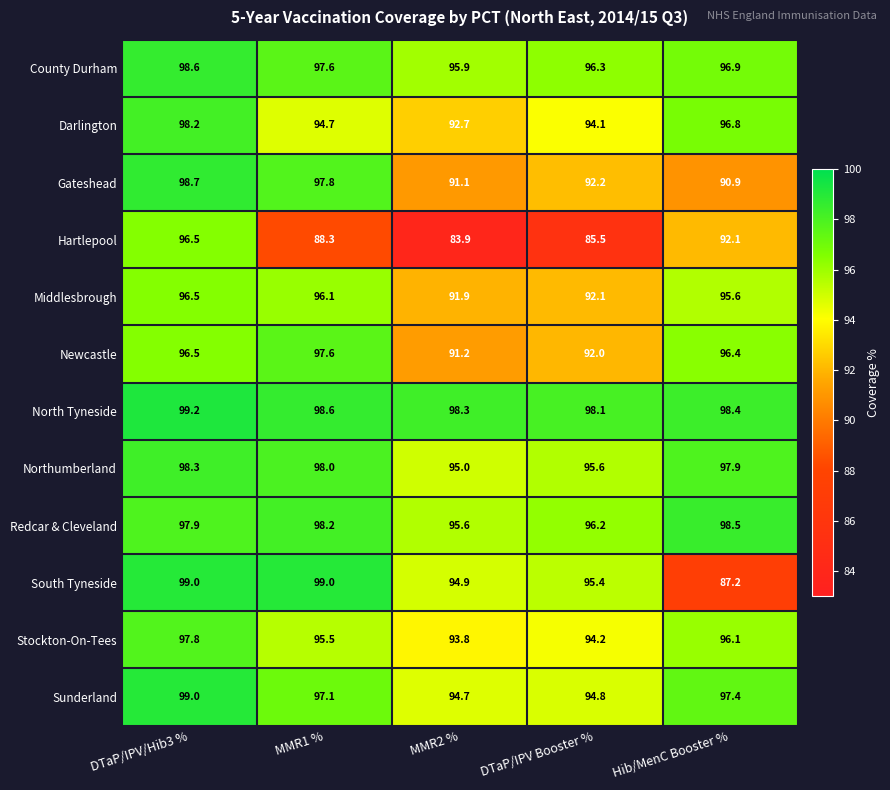

At how many categories does at least one series exceed 92?

5